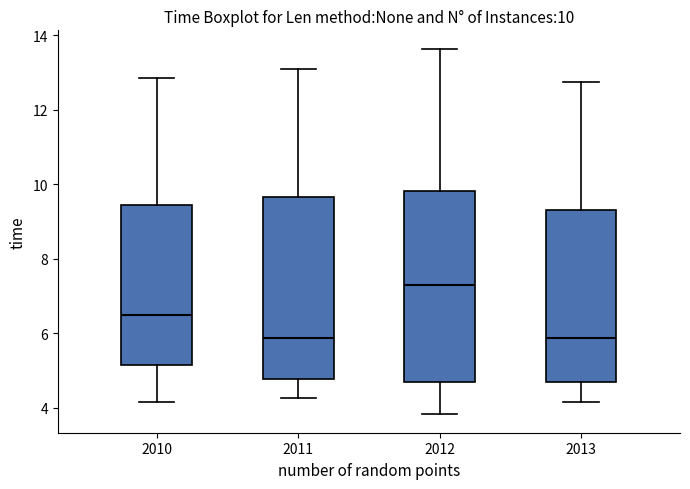

Comparing the boxes themselves (not the whiskers), which one is the tallest?

2012